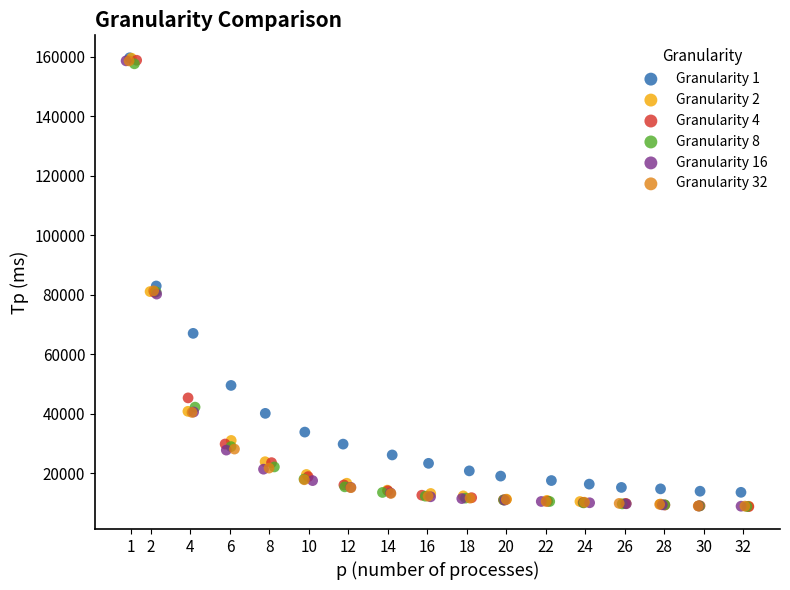

Which series has the largest Y range (max minus min)?

Granularity 2